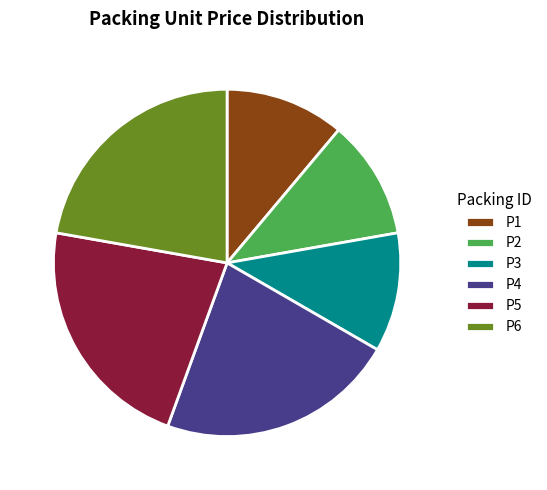

How many segments does this pie chart have?

6